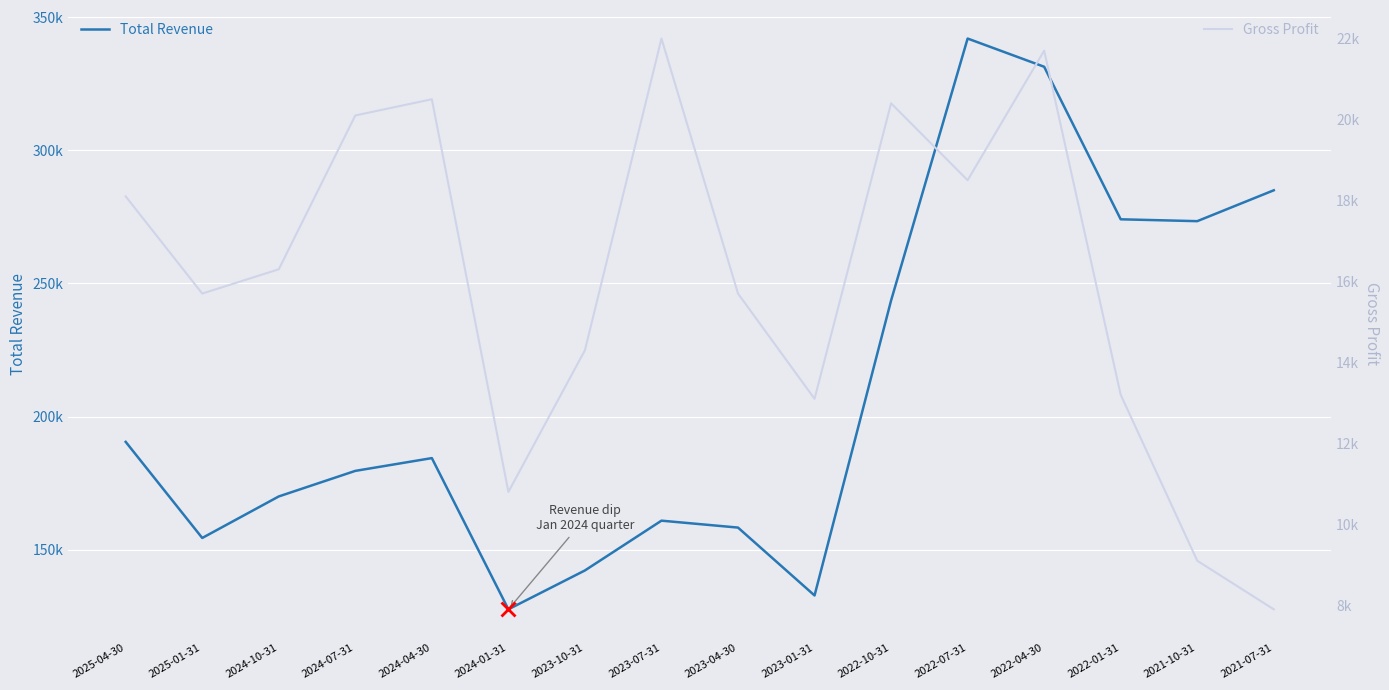

What is the spread (max minus min) of values at 2025-04-30?

172400